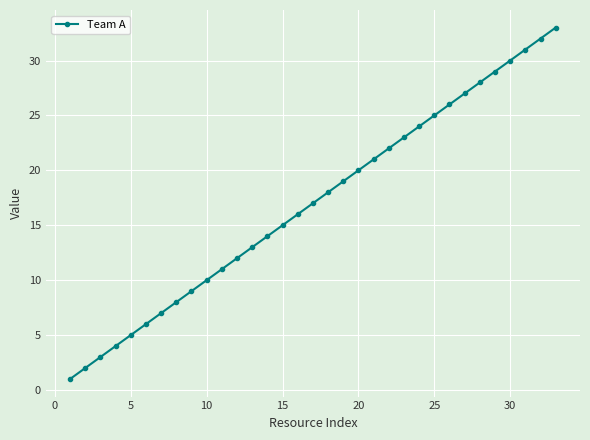

What is the sum of all values?

561